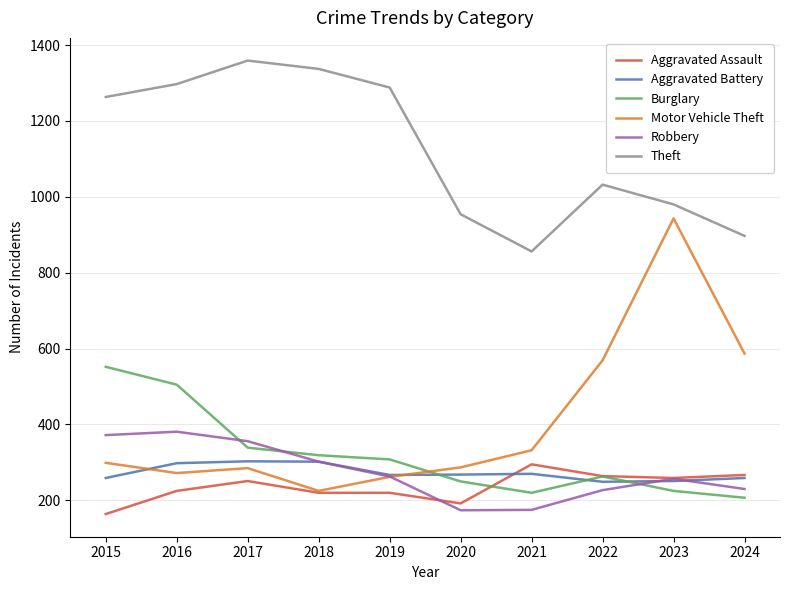

How many lines are shown in the chart?

6